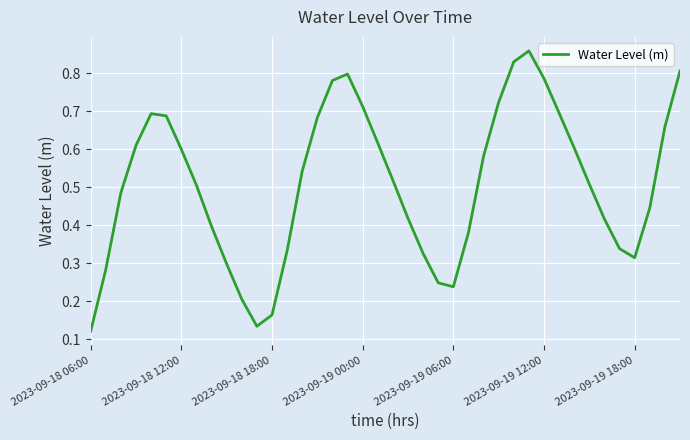

Does the chart display data point markers on the line(s)?

No